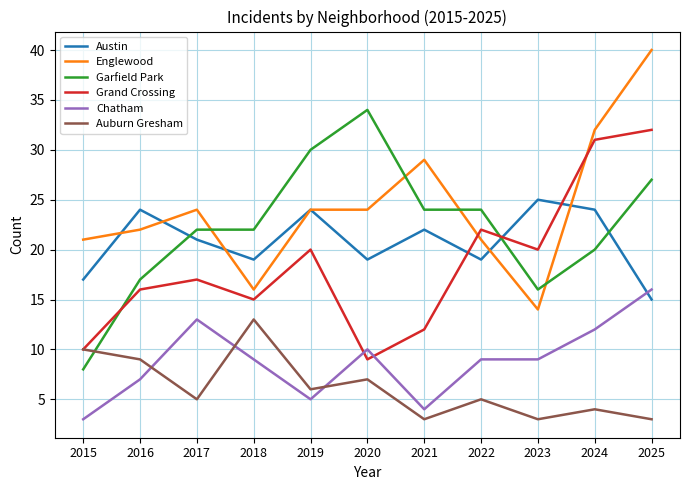

The value of Auburn Gresham at 2020 is 2. True or false?

False